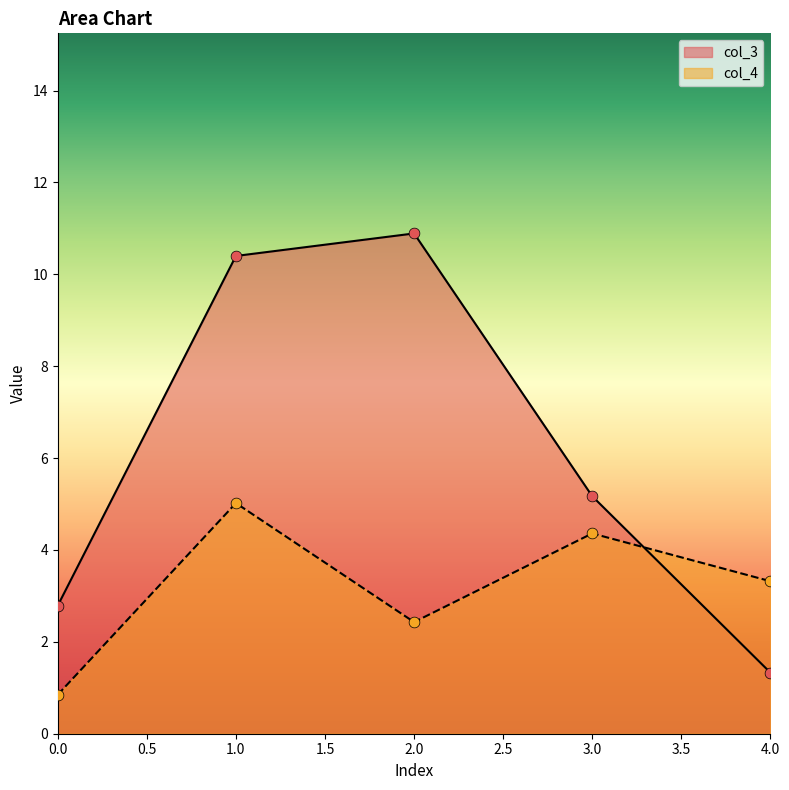

Which series has the largest total across all categories?

col_3